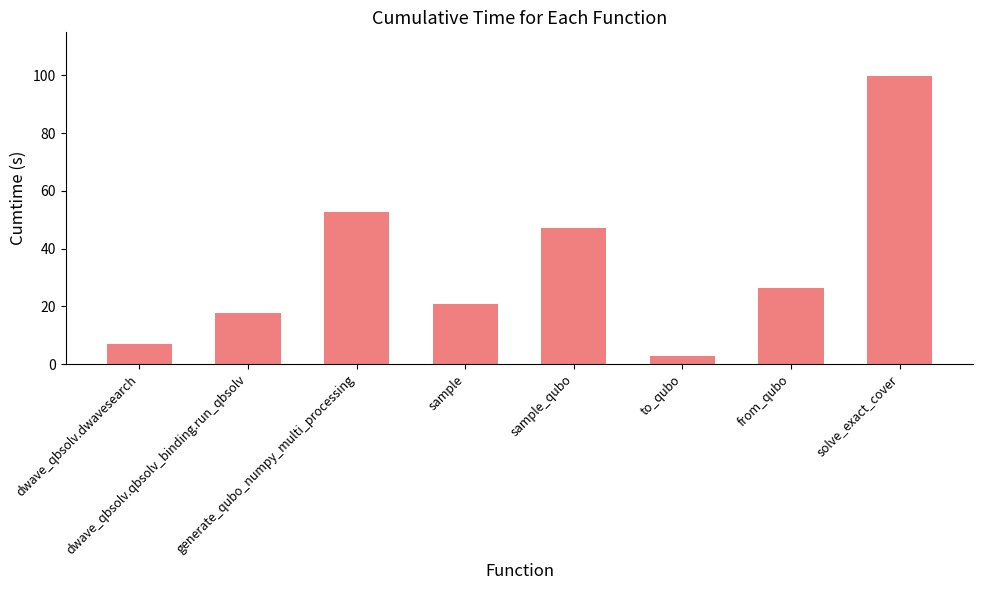

Reading left to right, transcribe all the data shown in this chart.

7.0	17.7	52.6	20.6	47.3	2.9	26.4	99.9